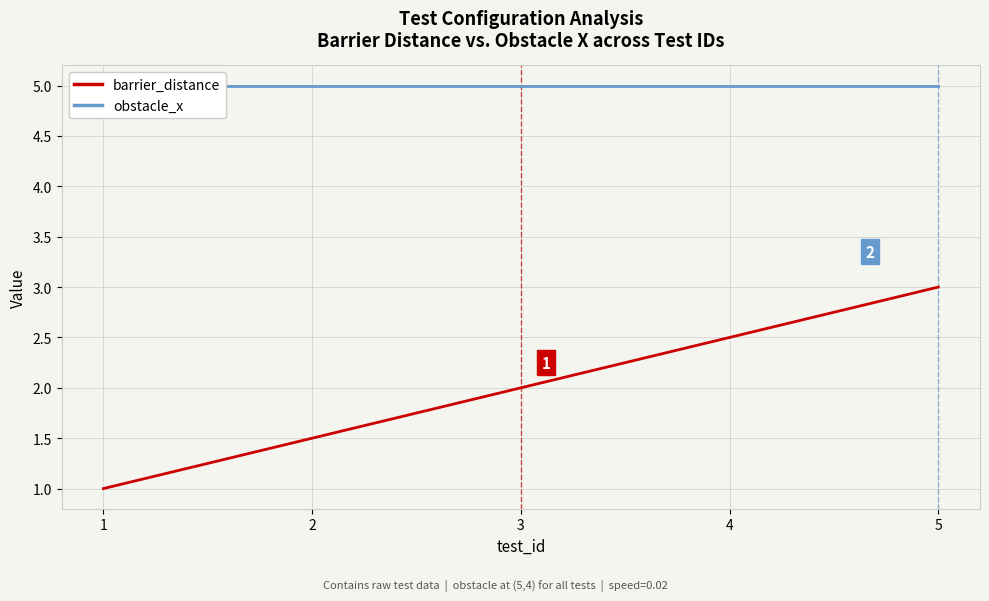

True or false: barrier_distance and obstacle_x intersect in this chart.

False